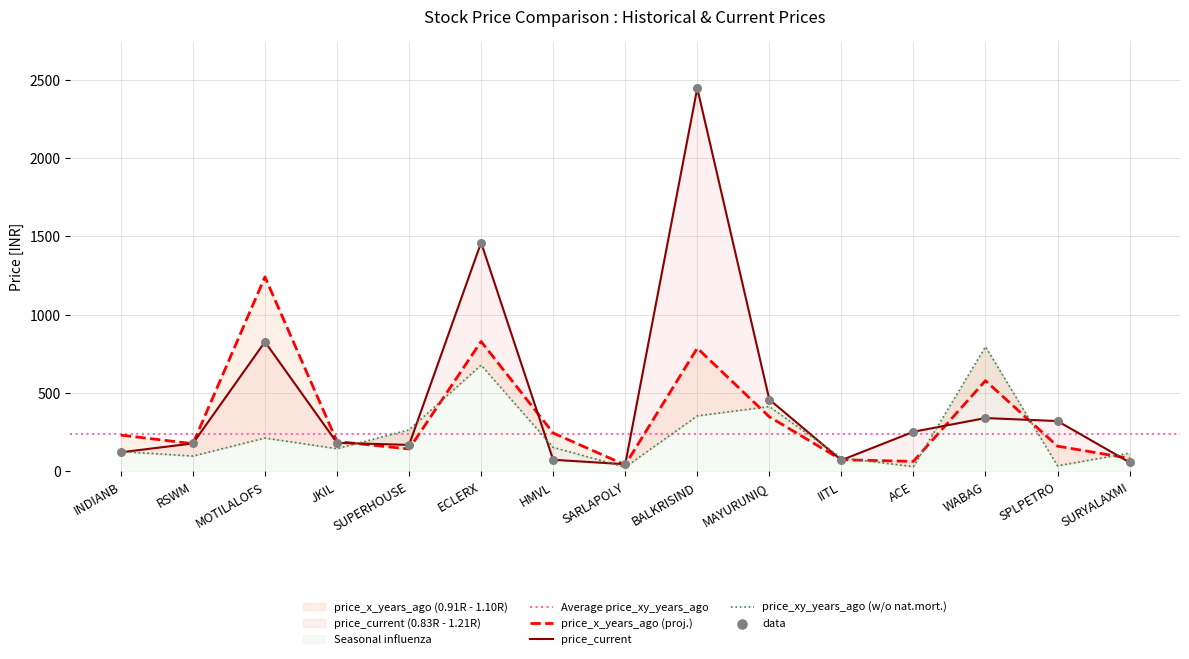

Which series contains the lowest Y value?

price_xy_years_ago